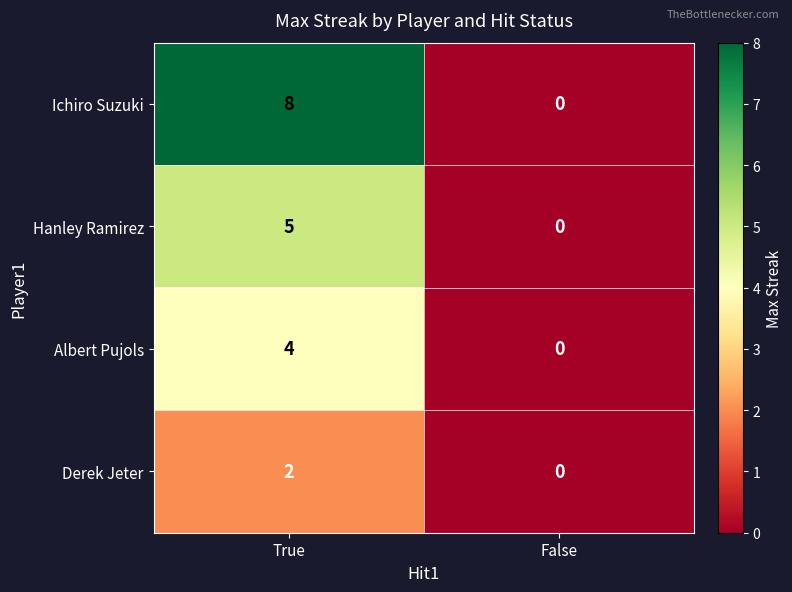

Reading left to right, what are all the values shown in this chart?

Ichiro Suzuki: 8	0
Hanley Ramirez: 5	0
Albert Pujols: 4	0
Derek Jeter: 2	0